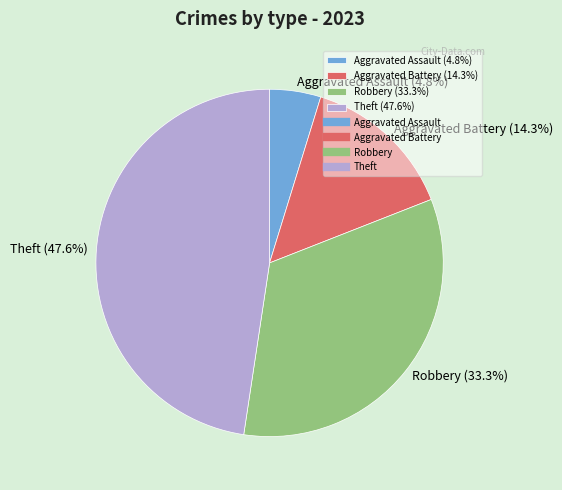

Which category has the biggest portion of the pie?

Theft